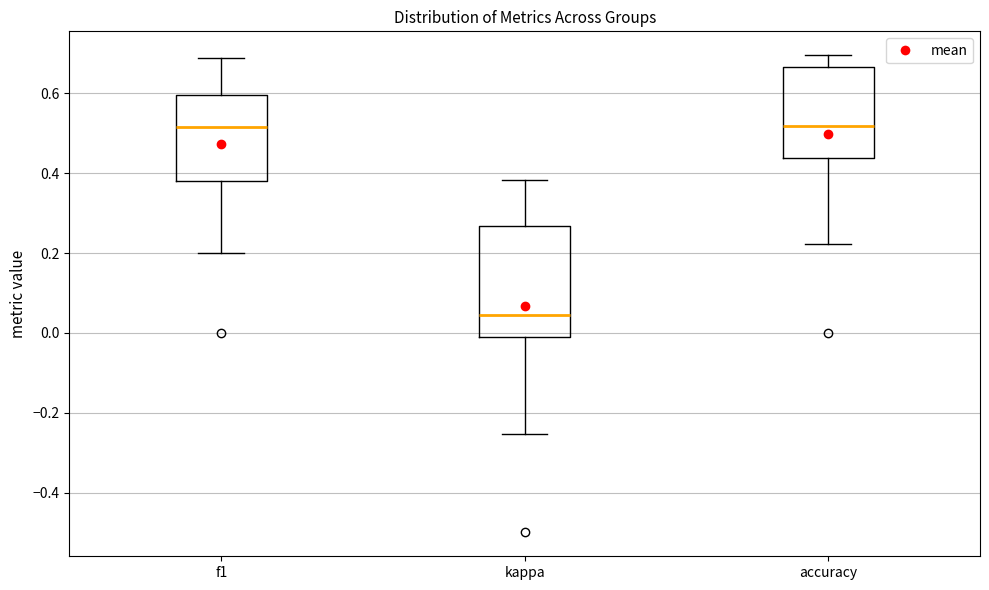

Reading left to right, transcribe this box plot: for each box, give where its median line is, the range the box spans, and where its two whiskers end, as read against the y-axis. The values are not printed on the chart, so give them approximately, as read against the axis.

f1: median 0.52, box 0.38 to 0.60, whiskers 0.20 to 0.68
kappa: median 0.04, box -0.02 to 0.26, whiskers -0.26 to 0.38
accuracy: median 0.52, box 0.44 to 0.66, whiskers 0.22 to 0.70